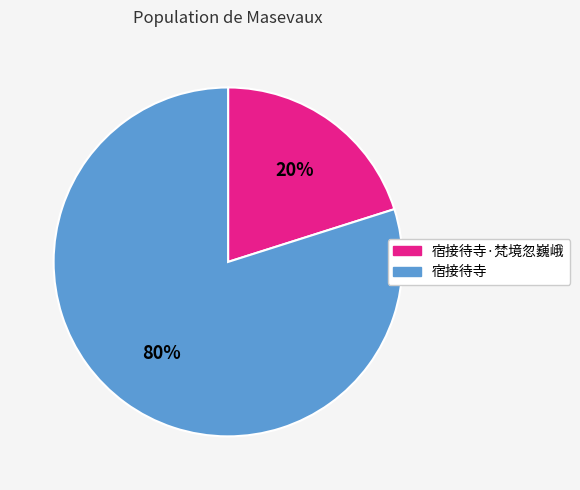

To the nearest percent, what percentage of the pie is 宿接待寺?

80%